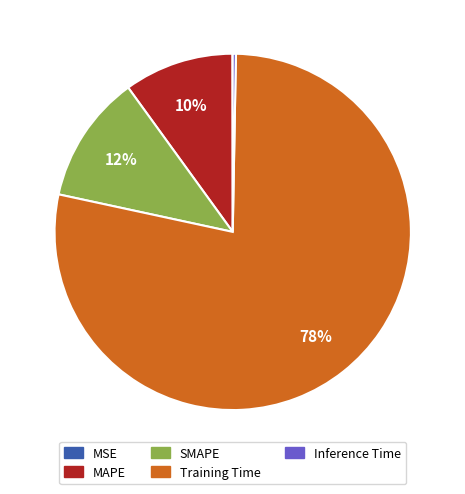

To the nearest percent, what portion does Training Time represent?

78%